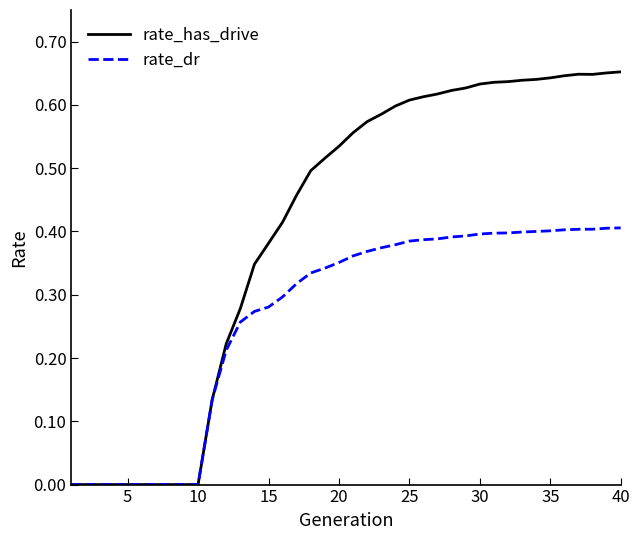

Rank the series by their maximum value, from highest to lowest.

rate_has_drive, rate_dr